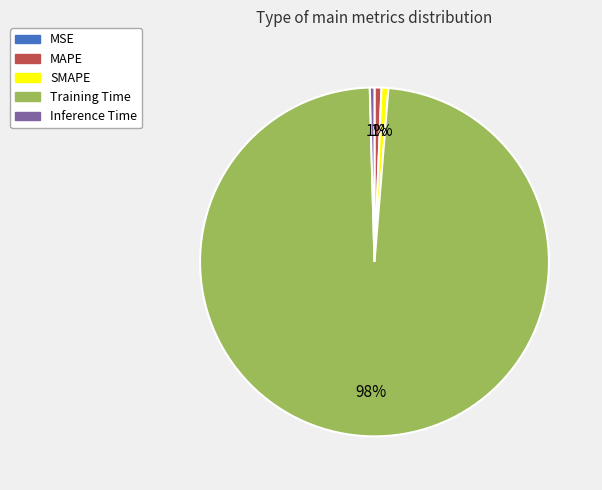

Which slice is the largest?

Training Time